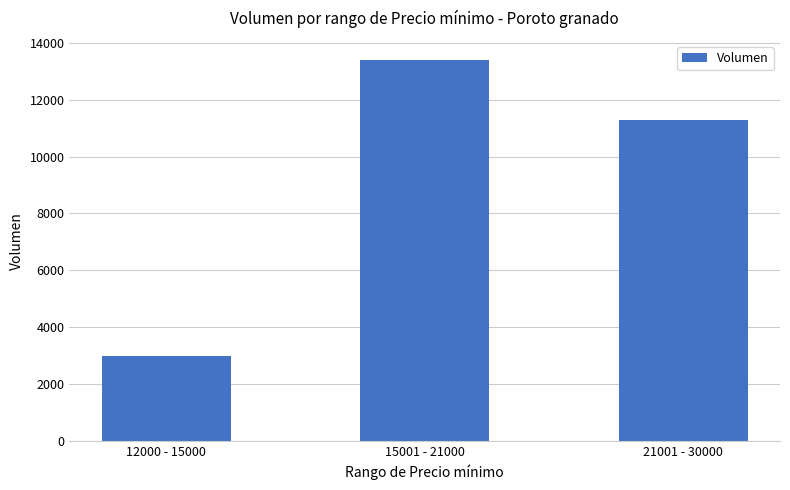

What is the change in value from 12000 - 15000 to 21001 - 30000?

+8300